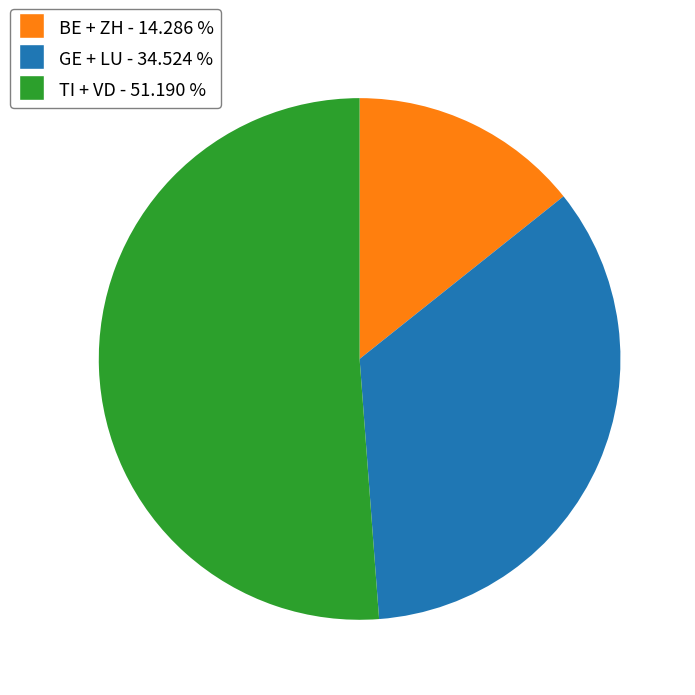

Does any single category account for the majority?

Yes